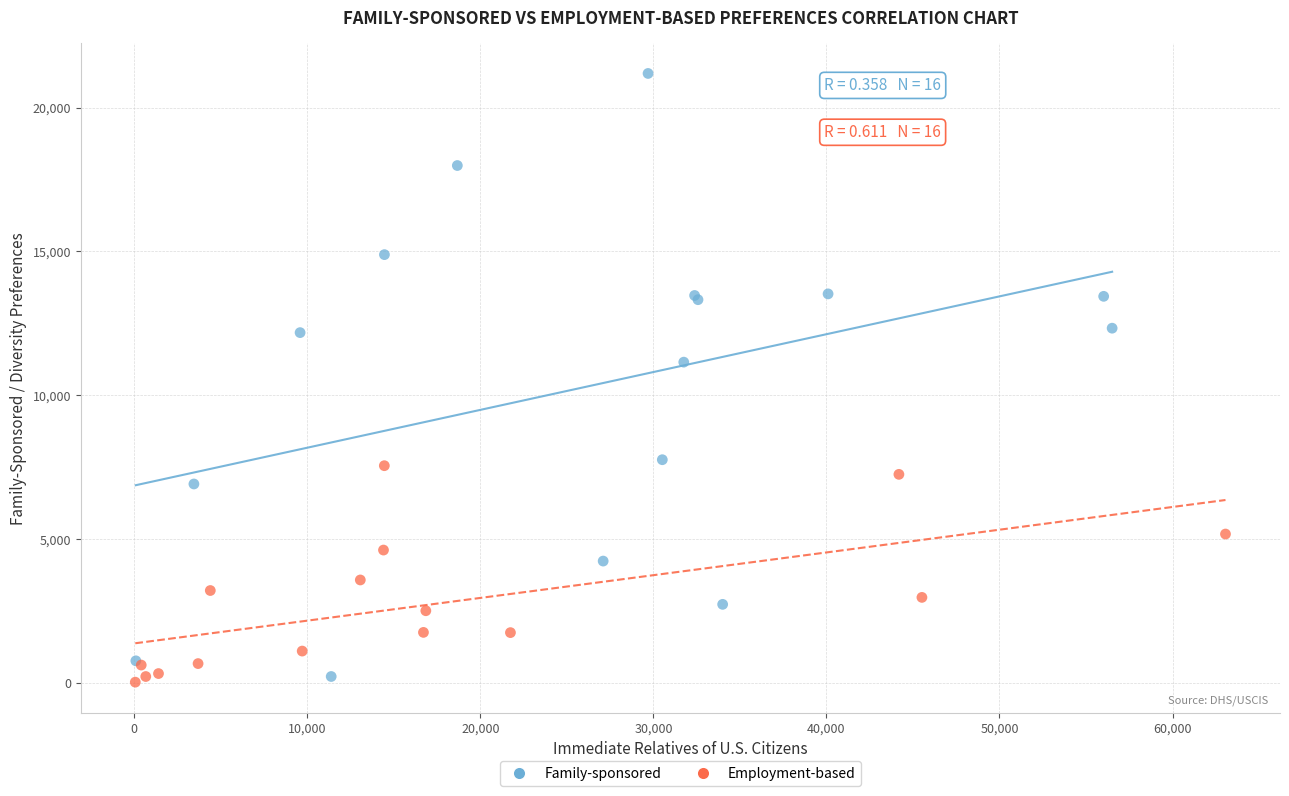

Which series contains the highest Y value?

Family-sponsored